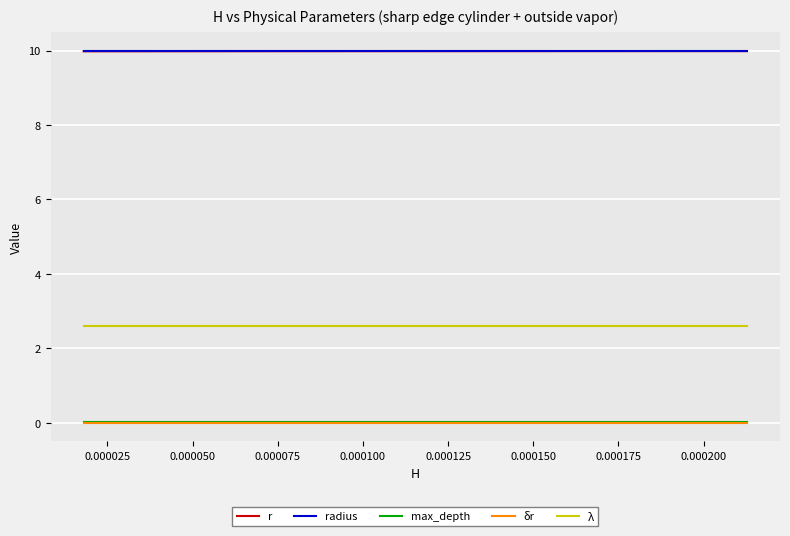

True or false: λ and δr intersect in this chart.

False